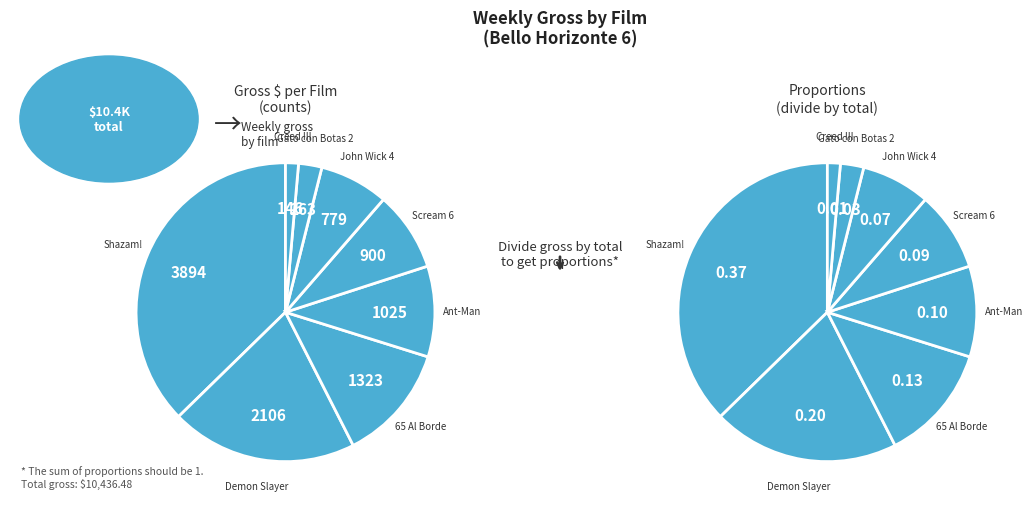

Do Scream 6 and 65 Al Borde together represent more than half of the pie?

No